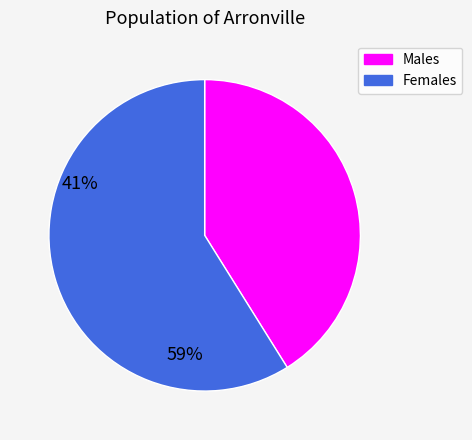

Combined, do Males and Females account for over 50%?

Yes